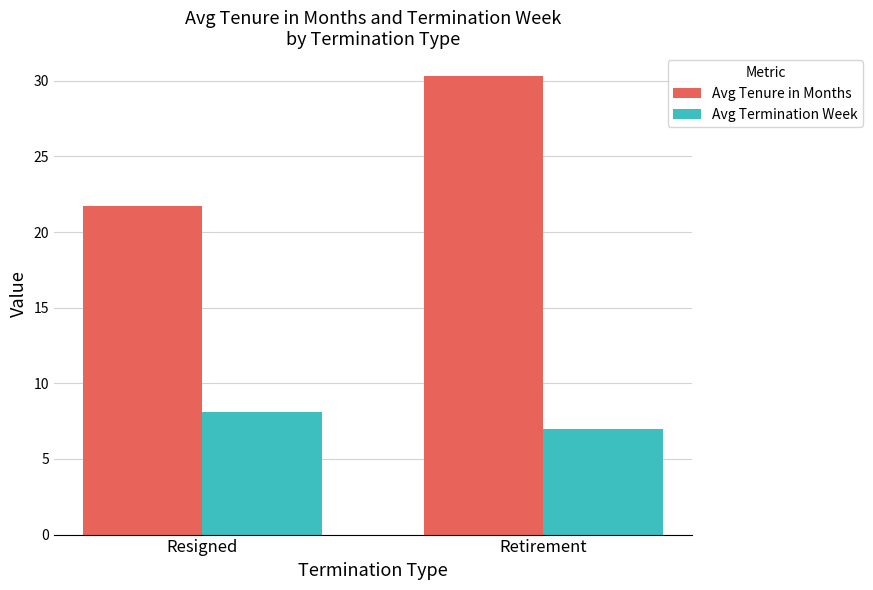

How many bars are there in total?

4